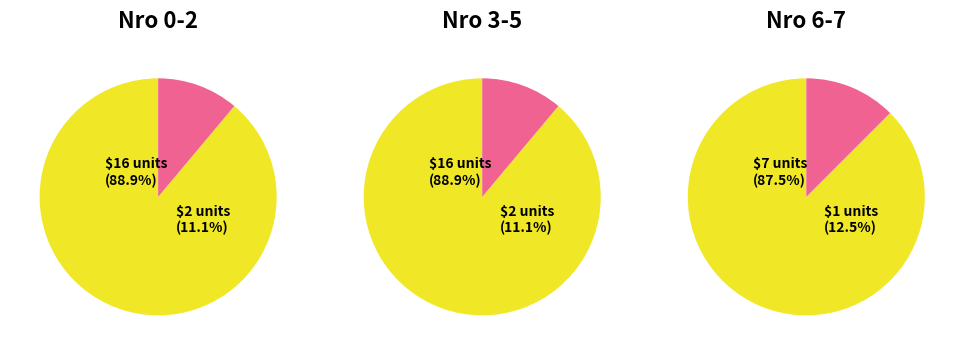

What is the total percentage of Nro 0-2 and Nro 3-5?

100.0%